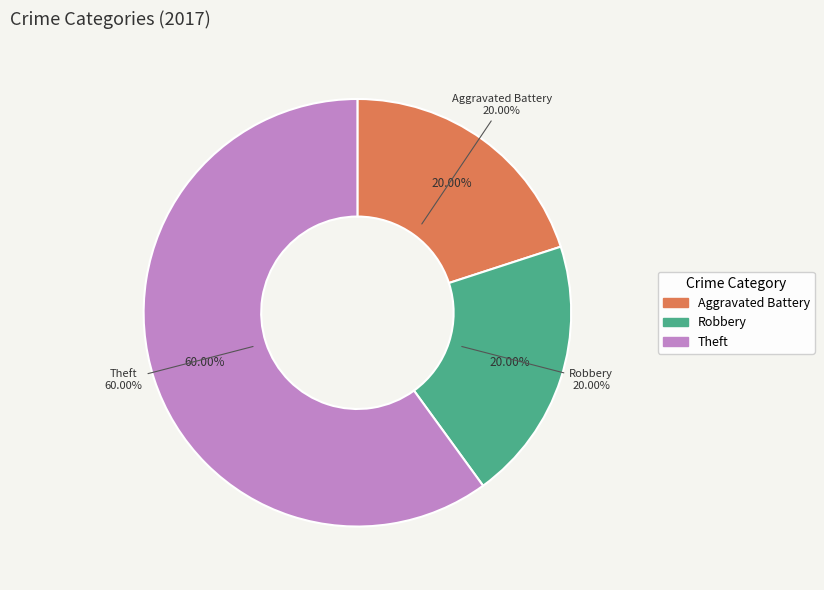

True or false: Robbery accounts for 20% of the total.

True